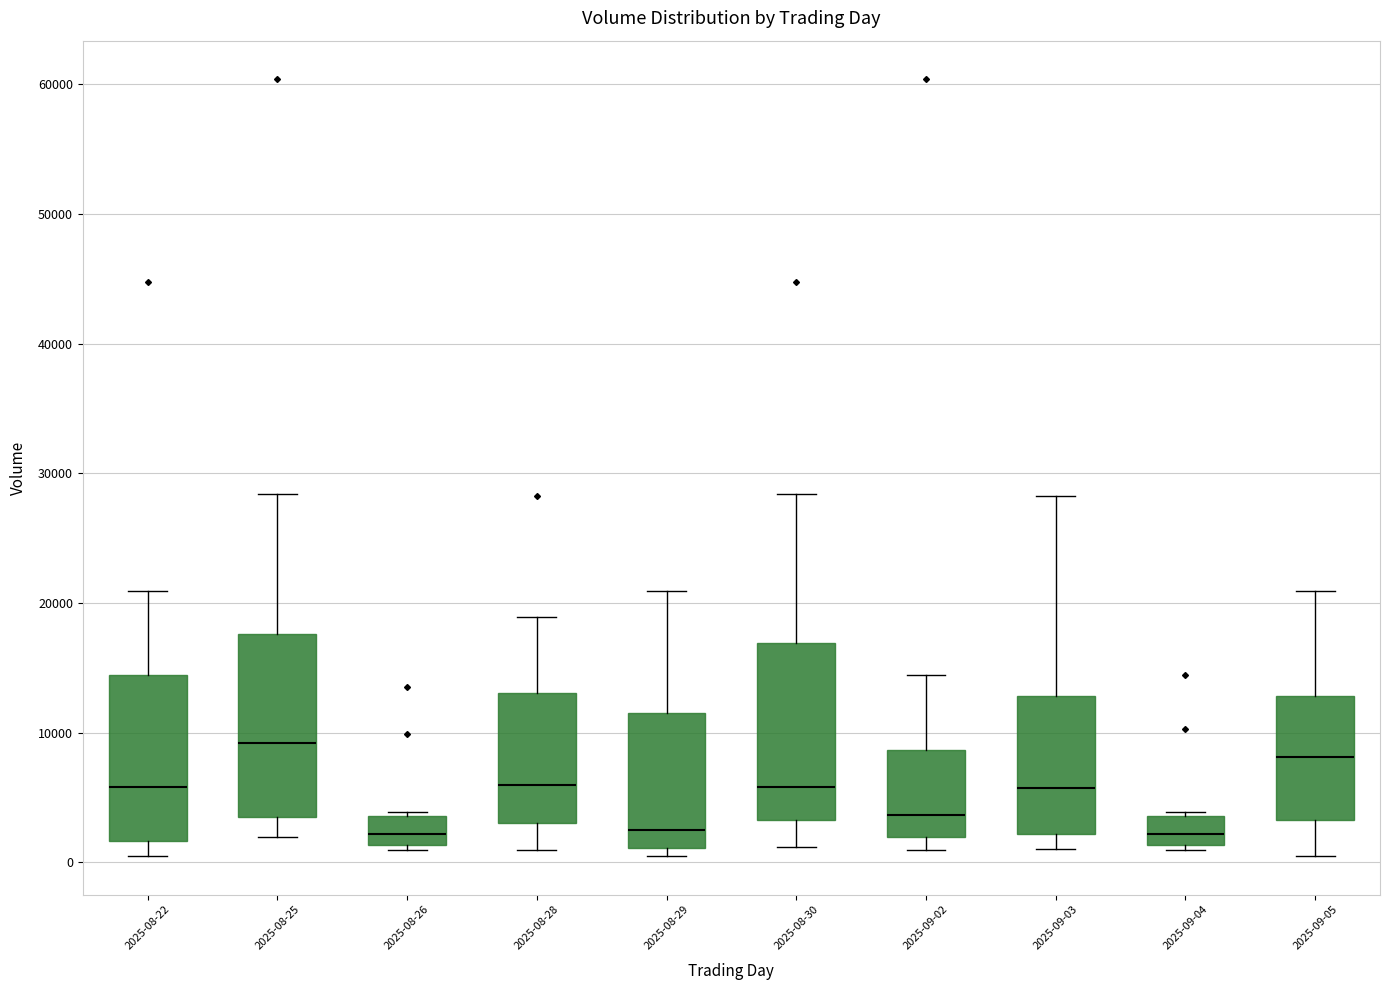

Where is the lower edge of the box for 2025-08-28 on the y-axis? The values are not printed on the chart, so give them approximately, as read against the axis.

3000